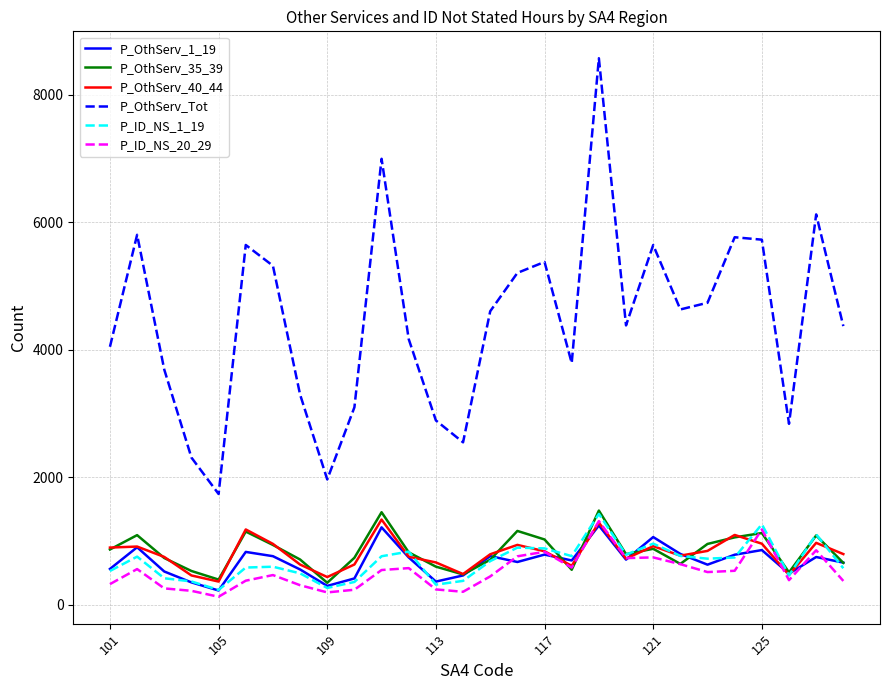

What is the minimum value for P_OthServ_Tot?

1740